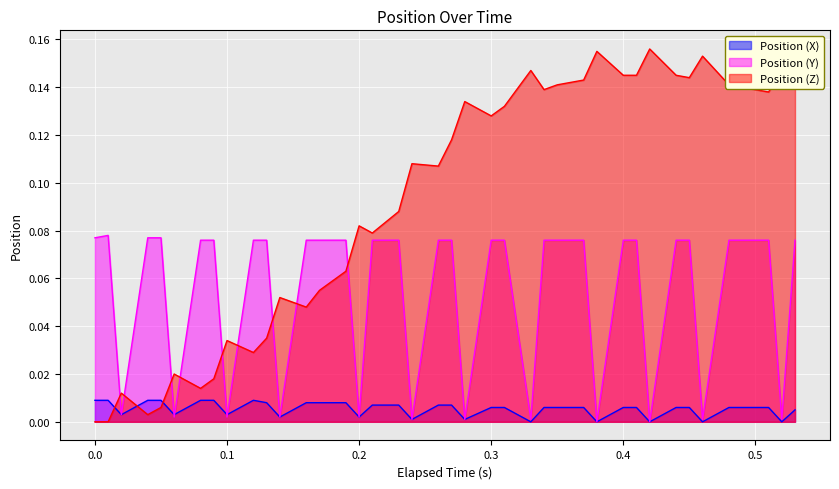

Which series has the largest range (max minus min)?

Position (Z)